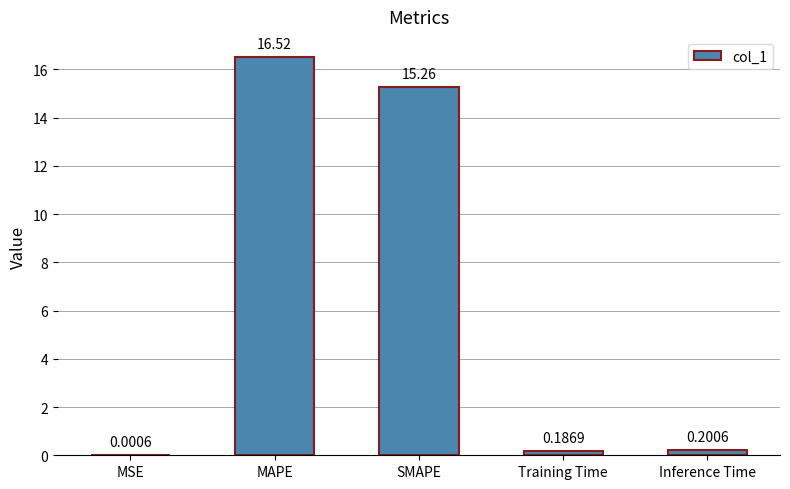

What is the maximum value shown in the chart?

16.5